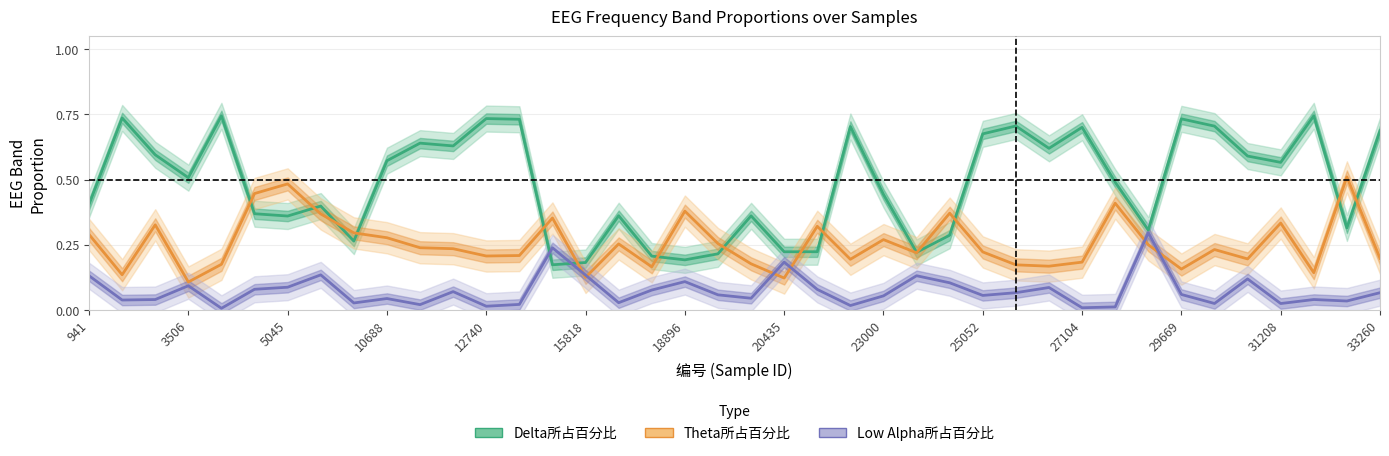

Rank the series by their average value, from lowest to highest.

Low Alpha所占百分比, Theta所占百分比, Delta所占百分比